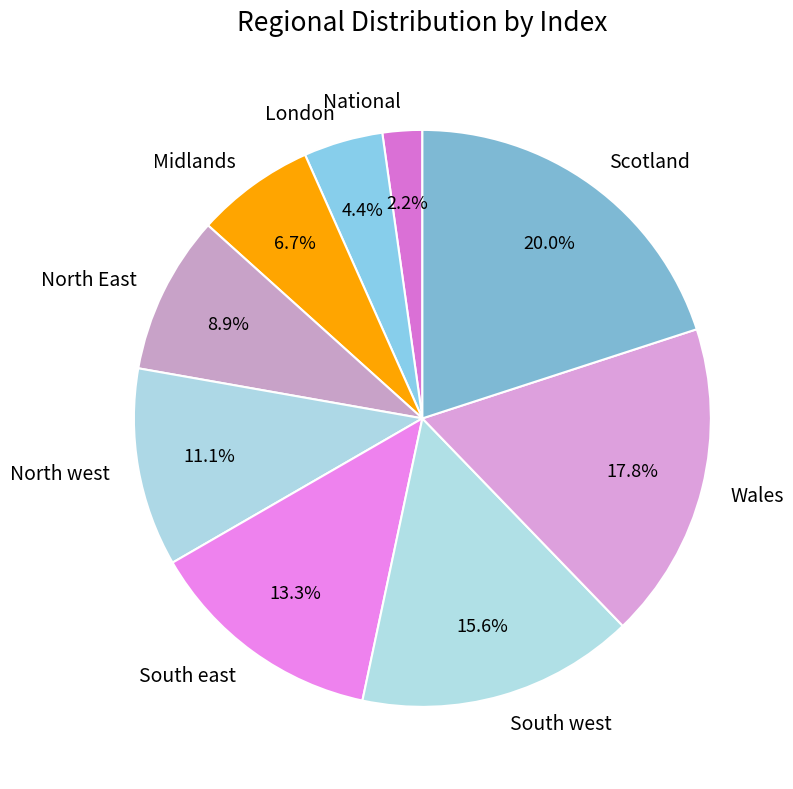

To the nearest percent, what percentage of the pie is South west?

16%